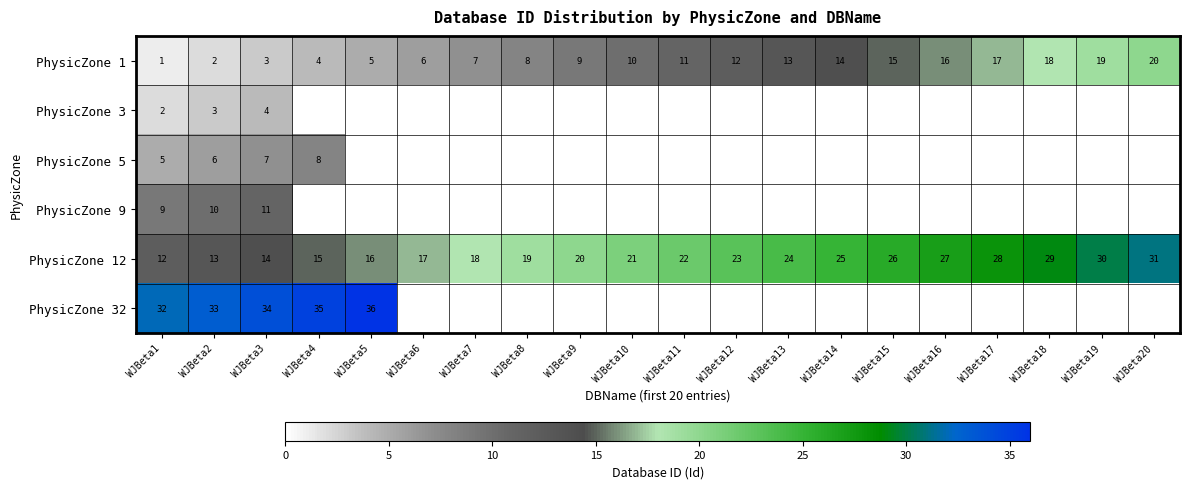

Is it true that PhysicZone 12 equals 7 at WJBeta11?

False